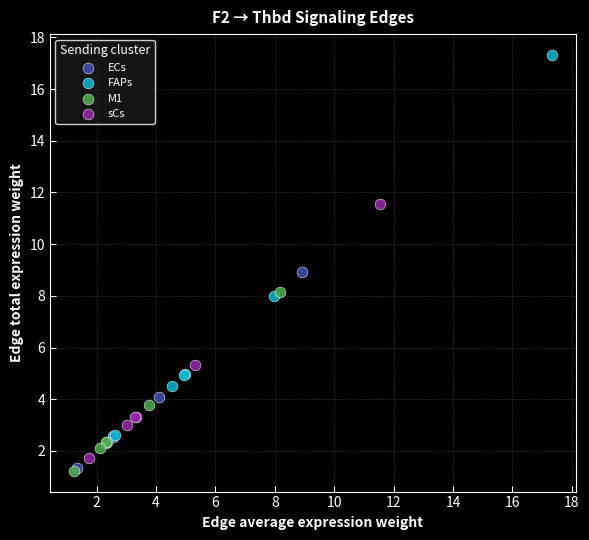

Which series reaches the maximum Y coordinate?

FAPs